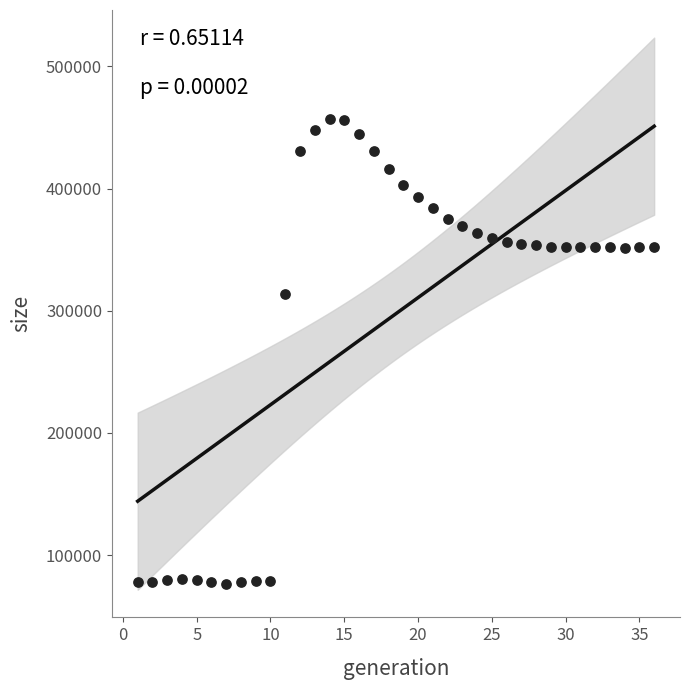

What Y value in the scatter plot is closest to 266711?

314149